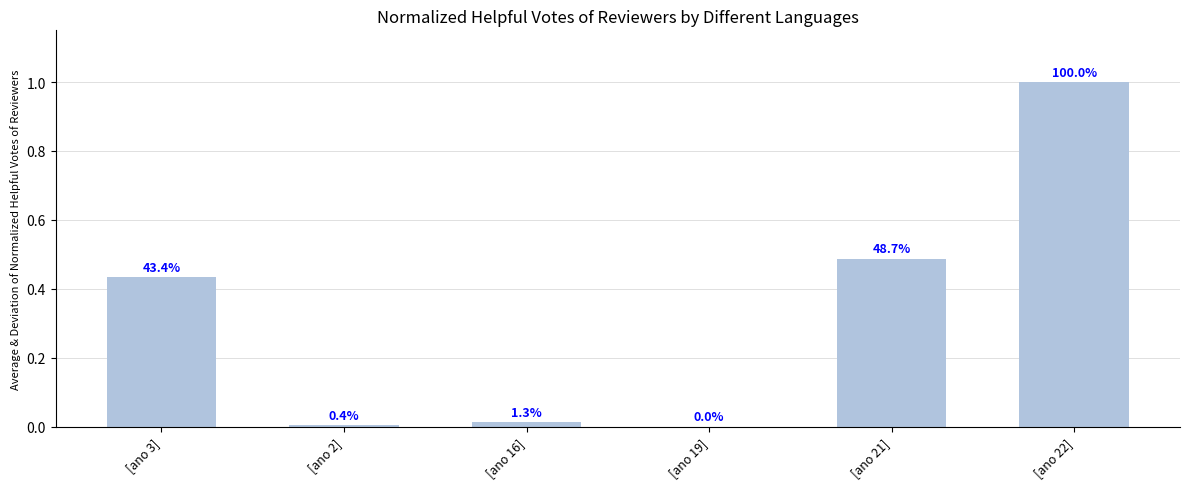

Rank the categories by value from highest to lowest.

[ano 22], [ano 21], [ano 3], [ano 16], [ano 2], [ano 19]